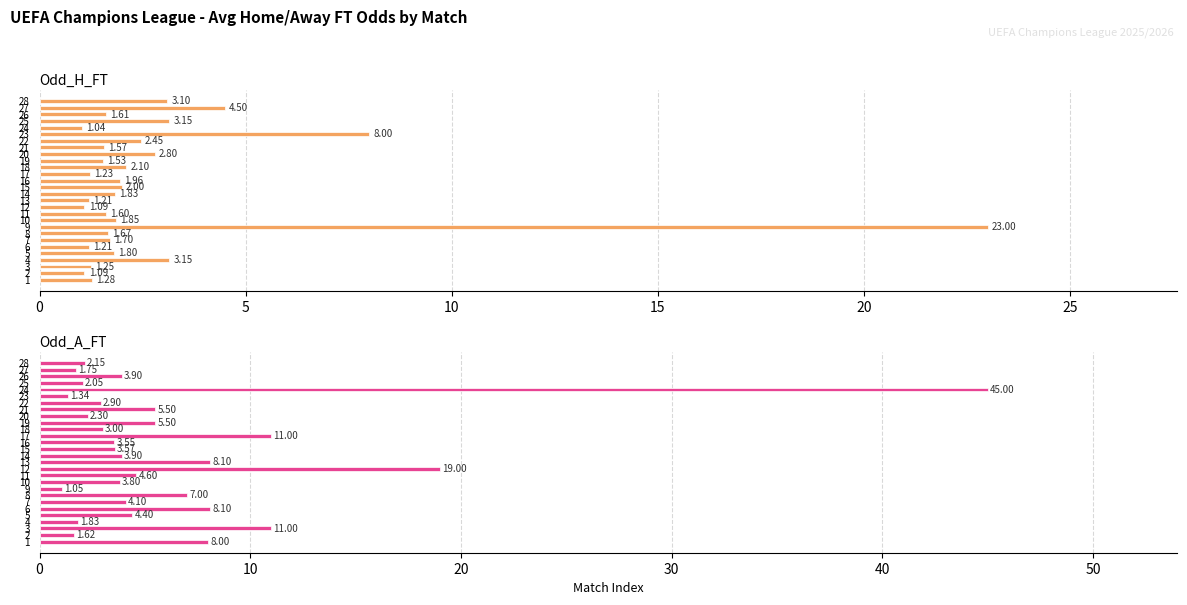

List the series in order of their peak value, highest first.

Odd_A_FT, Odd_H_FT